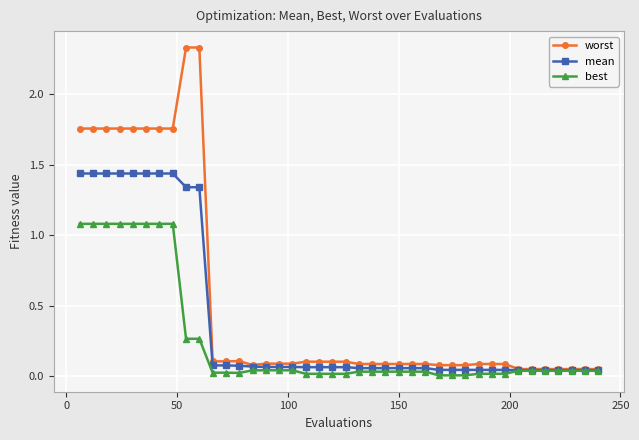

Is this an area chart (filled region under the line)?

No